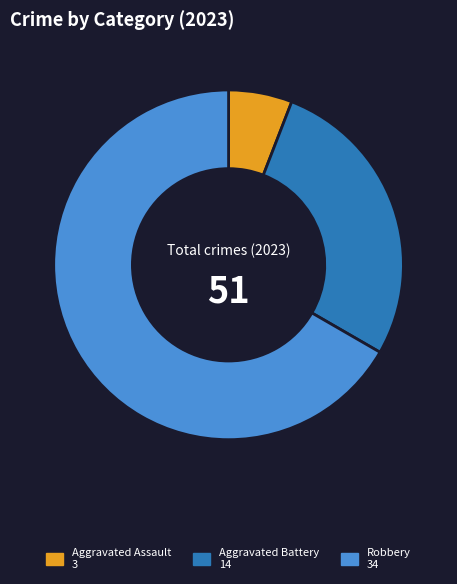

Is there any slice that represents more than half of the pie?

Yes